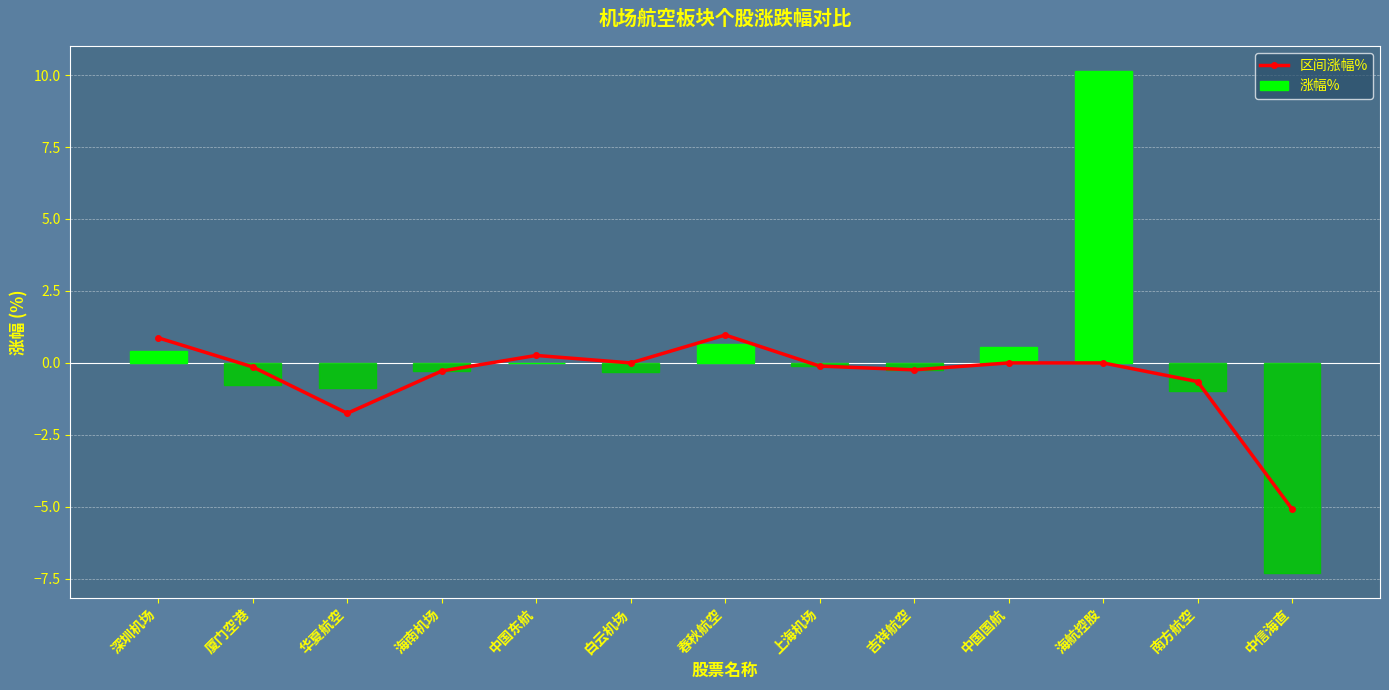

The value of 涨幅% at 海南机场 is -0.3. True or false?

True